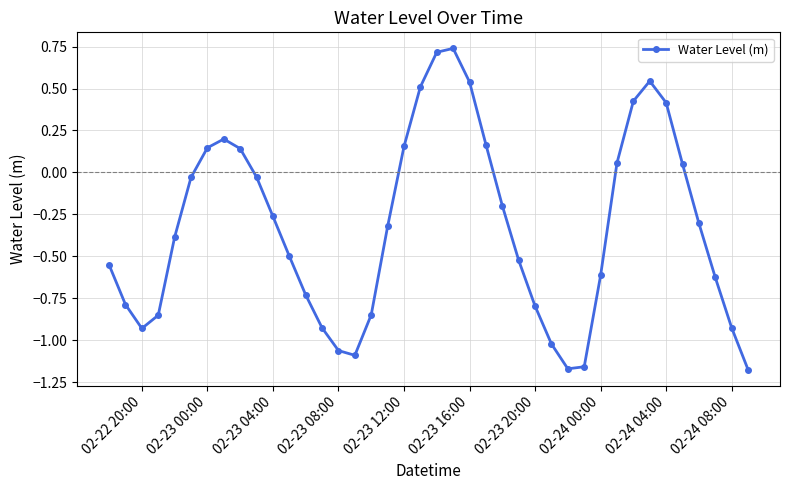

How many interior local valleys (lower than both neighbors) does the data have?

3